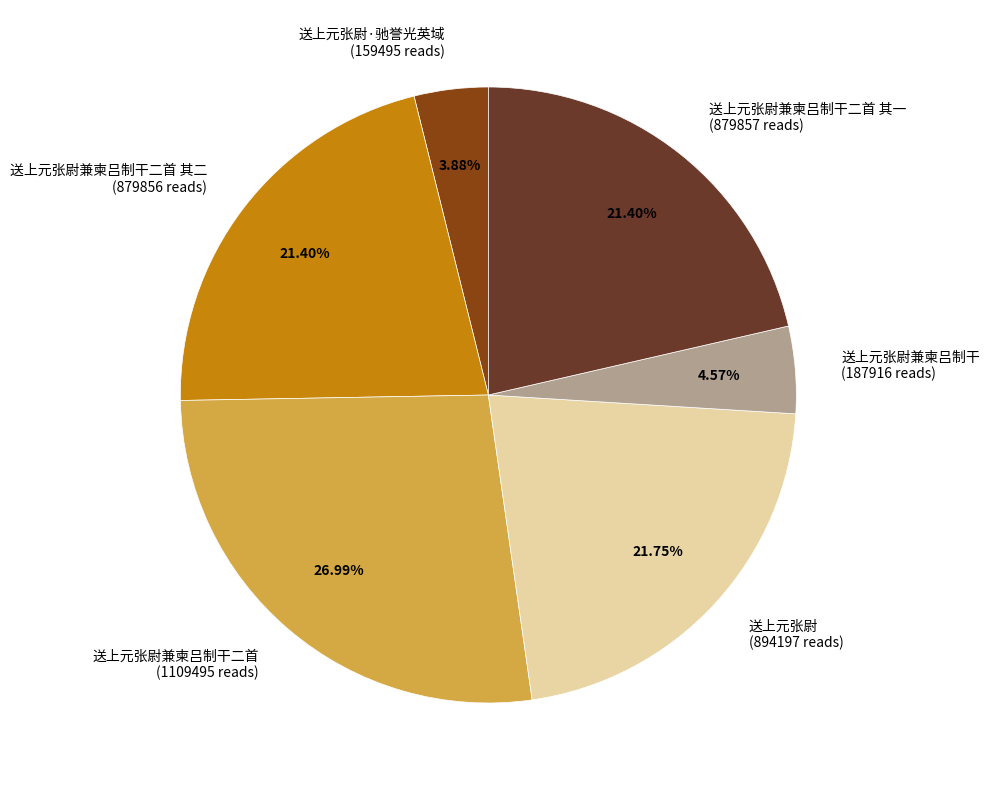

Approximately how many times larger is the value at 送上元张尉 (894197 reads) compared to 送上元张尉兼柬吕制干二首 其二 (879856 reads)?

1.0